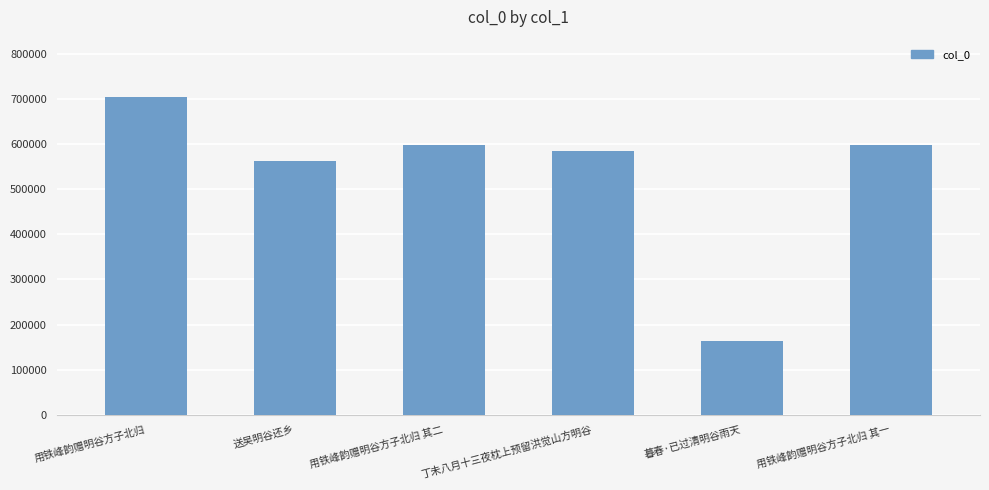

At which label is the value closest to 434386?

送吴明谷还乡